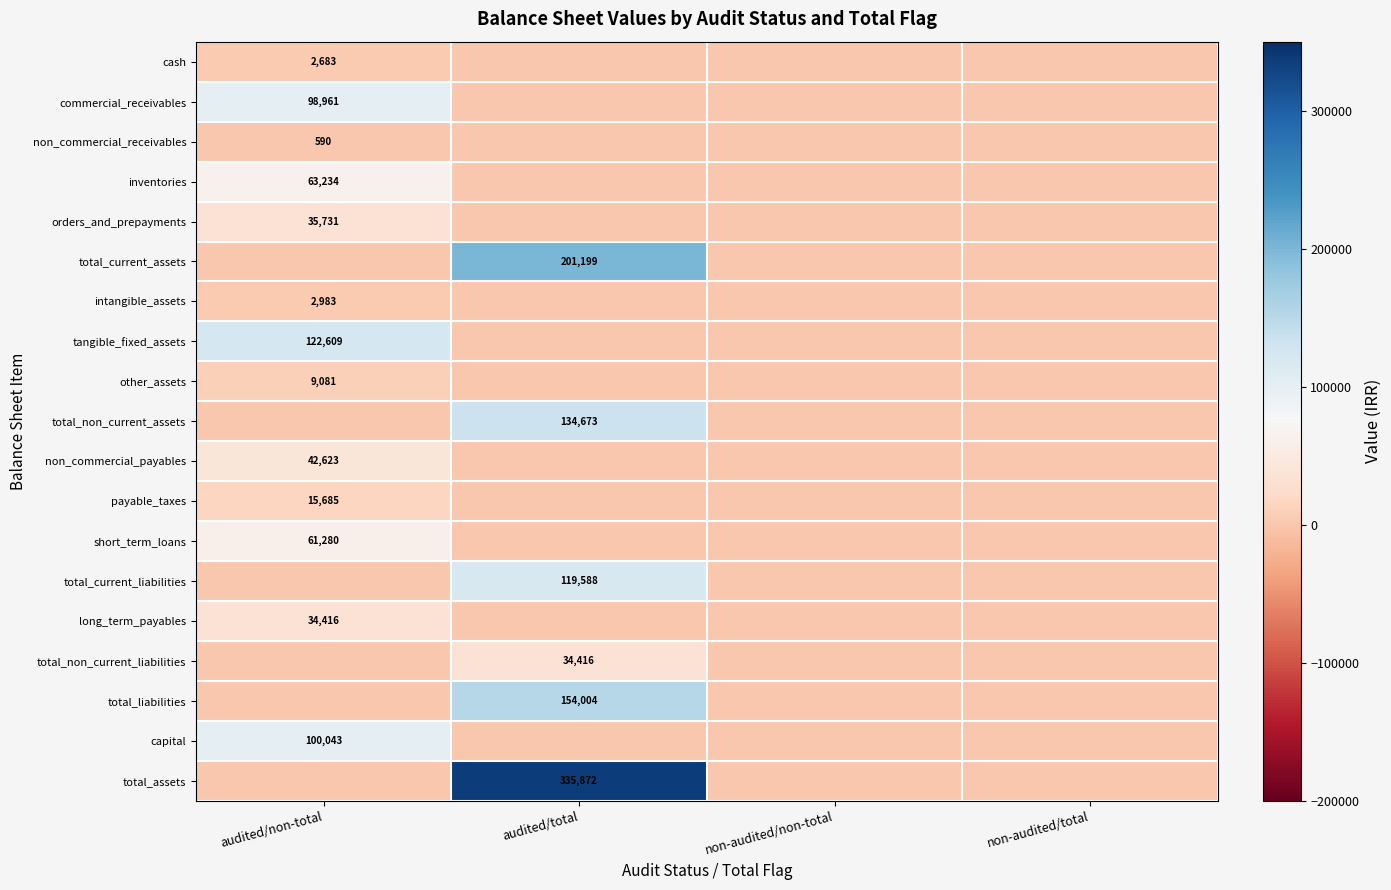

The value of long_term_payables at audited/non-total is 45328. True or false?

False